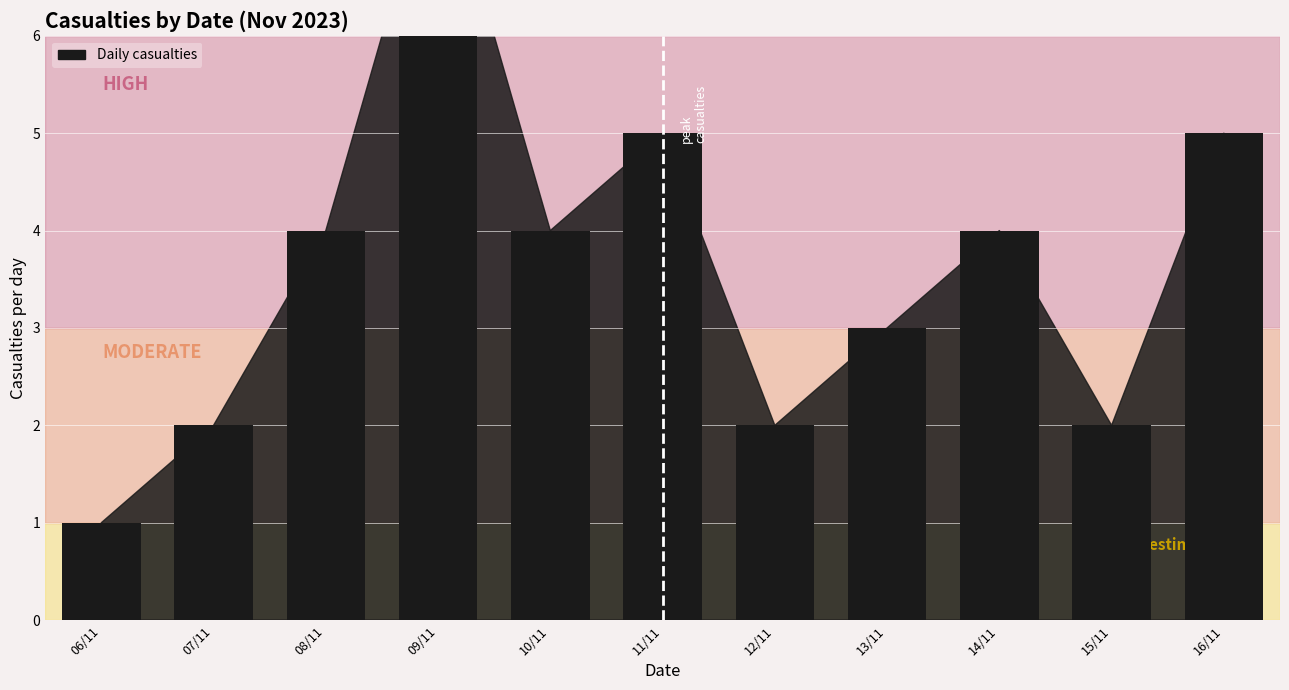

True or false: the data shows 3 at 07/11.

False